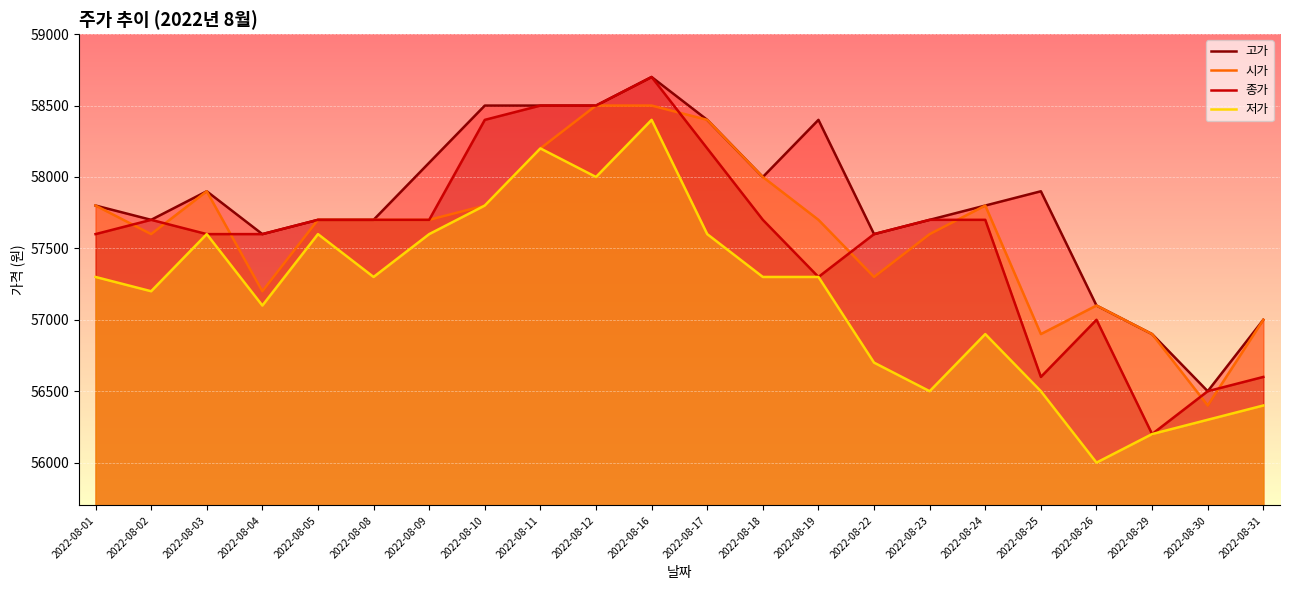

List the labels in order of 시가 value, smallest first.

2022-08-30, 2022-08-25, 2022-08-29, 2022-08-31, 2022-08-26, 2022-08-04, 2022-08-22, 2022-08-02, 2022-08-23, 2022-08-05, 2022-08-08, 2022-08-09, 2022-08-19, 2022-08-01, 2022-08-10, 2022-08-24, 2022-08-03, 2022-08-18, 2022-08-11, 2022-08-17, 2022-08-12, 2022-08-16